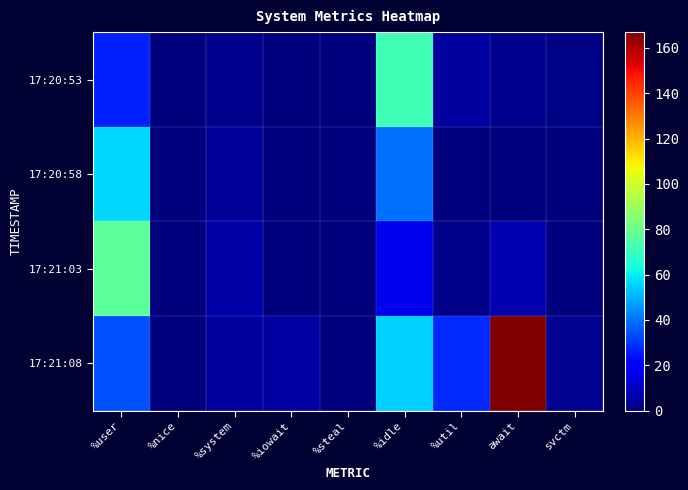

At how many categories does at least one series exceed 132?

1